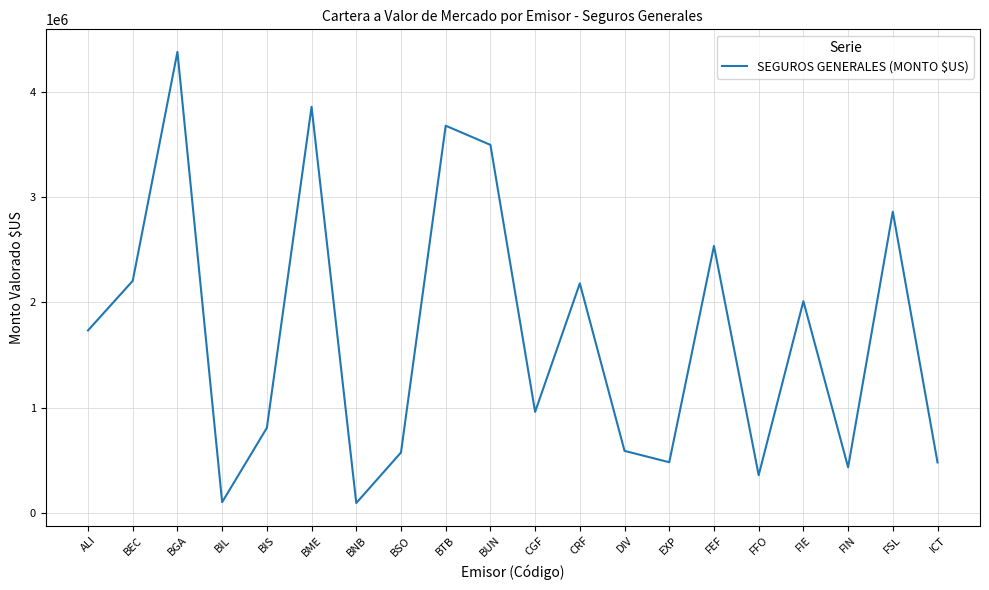

Approximately how many times larger is the value at EXP compared to FEF?

0.2